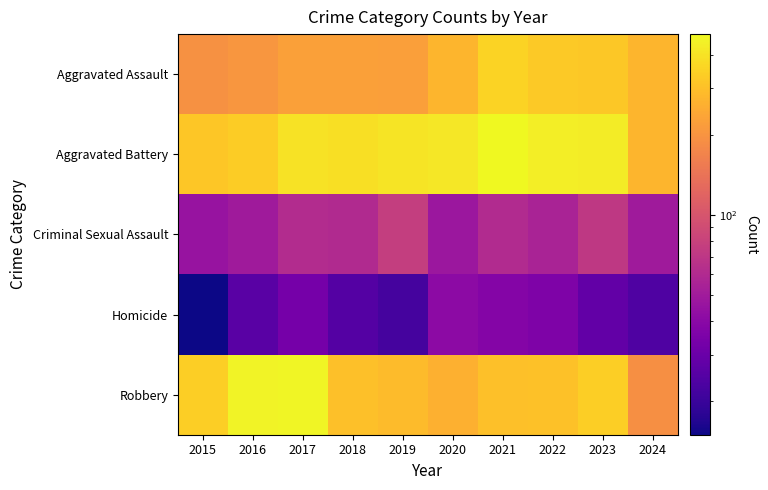

Which series has the largest total across all categories?

Aggravated Battery